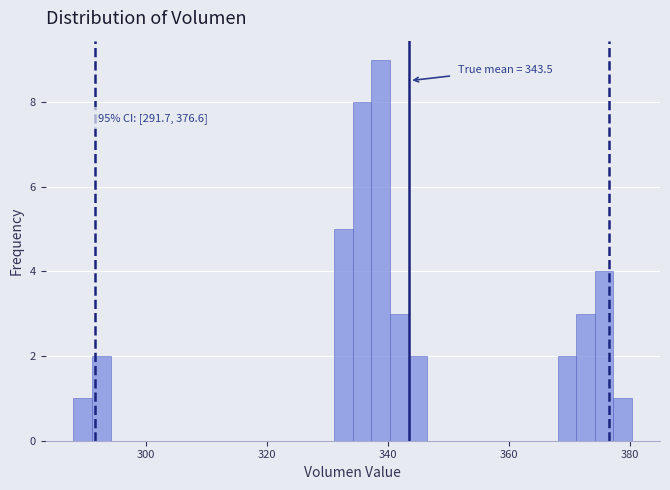

Around what value on the x-axis is the tallest bar? Give the approximate position of its centre, as read against the axis.

338